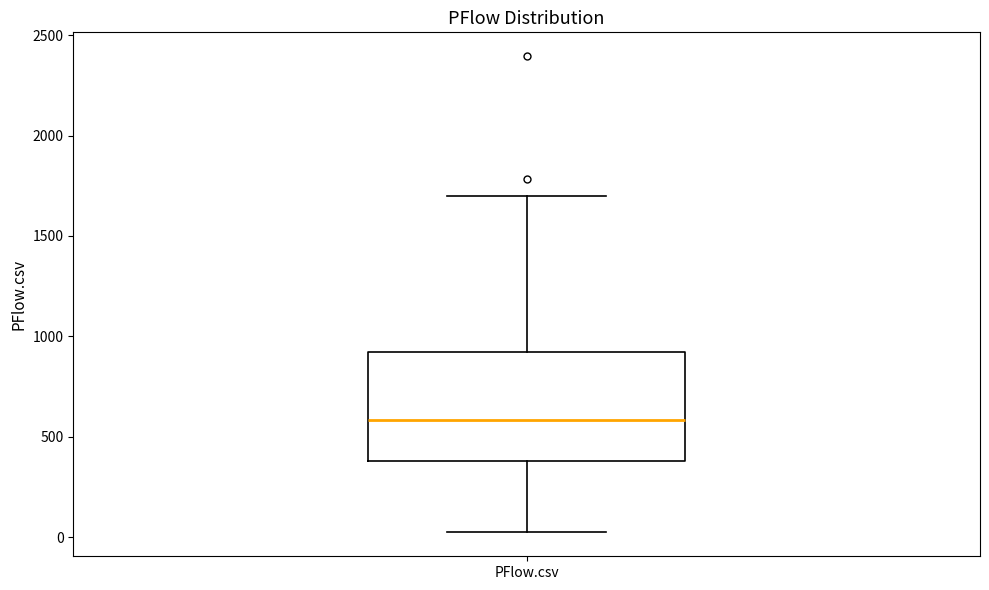

Read this box plot against the y-axis: the position of the median line, the range covered by the box, and the ends of both whiskers. The values are not printed on the chart, so give them approximately, as read against the axis.

median 600, box 400 to 900, whiskers 0 to 1700